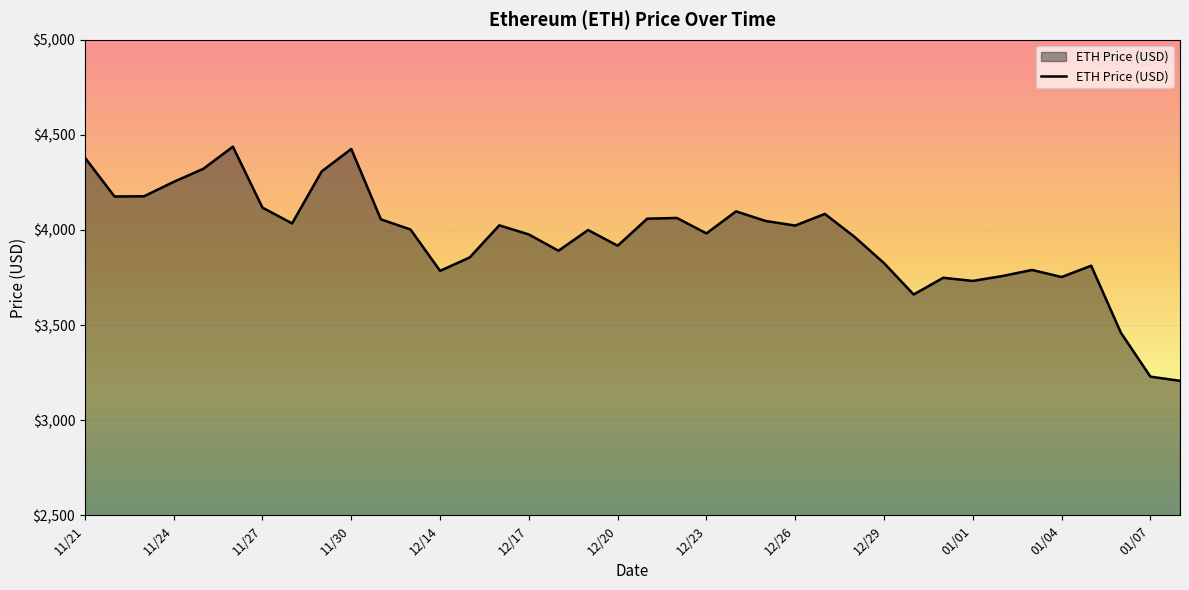

What is the minimum value shown in the chart?

3206.9